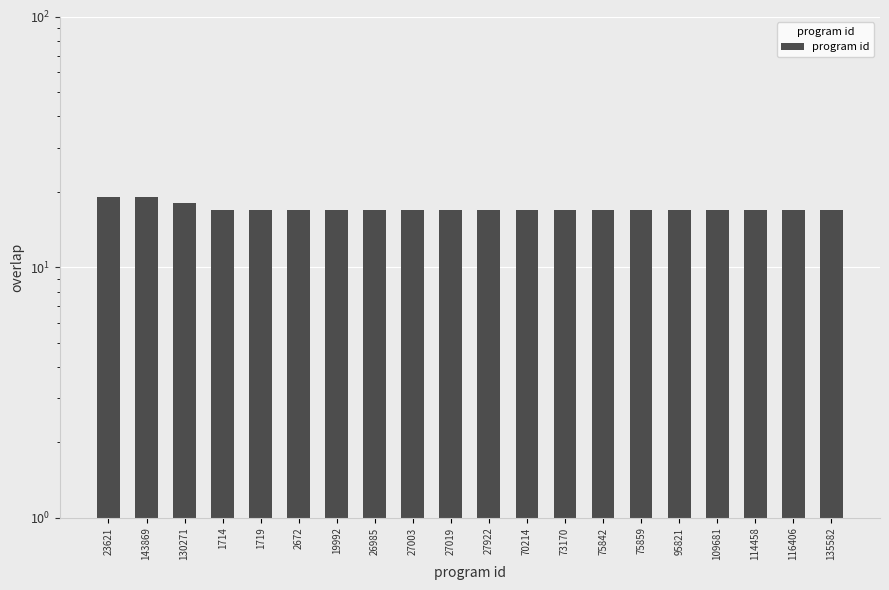

The value at 143869 is 19. True or false?

True